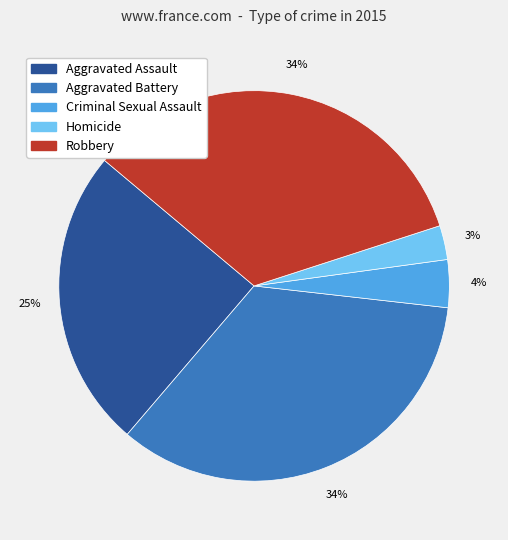

What percentage is the Criminal Sexual Assault slice, to the nearest percent?

4%